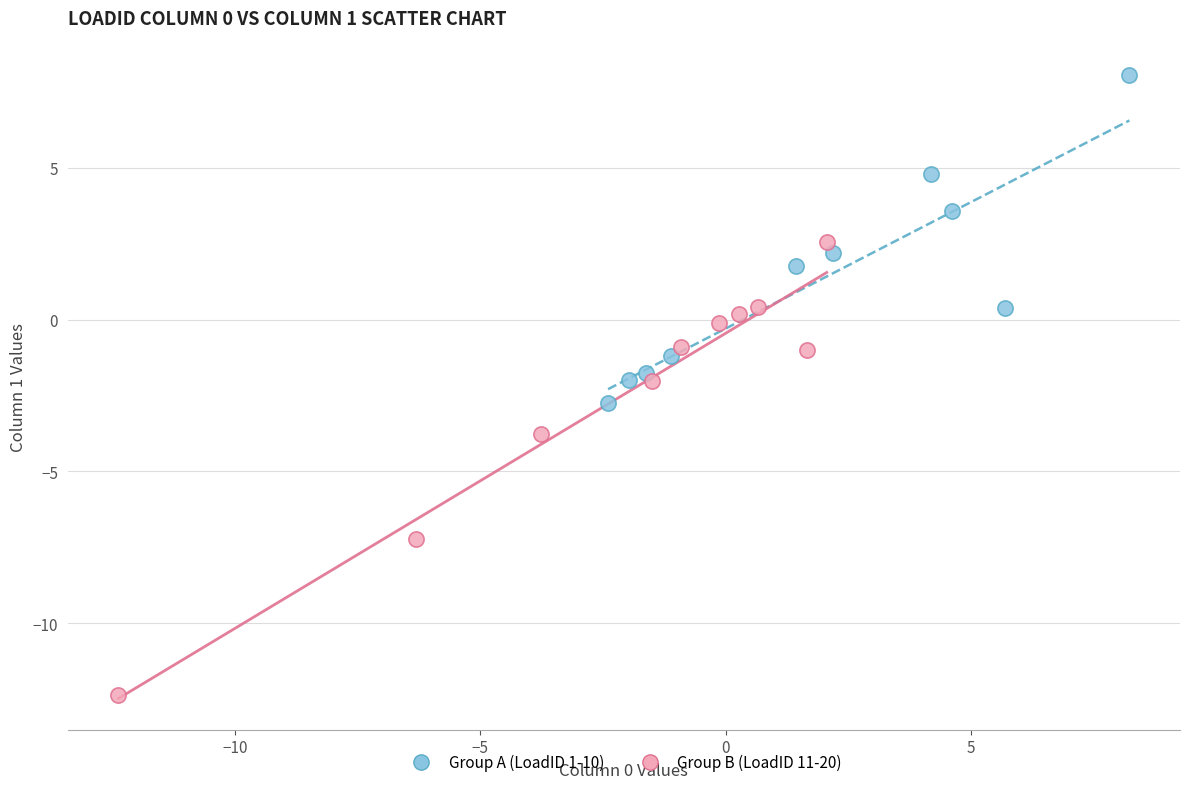

Which series reaches the minimum Y coordinate?

Group B (LoadID 11-20)